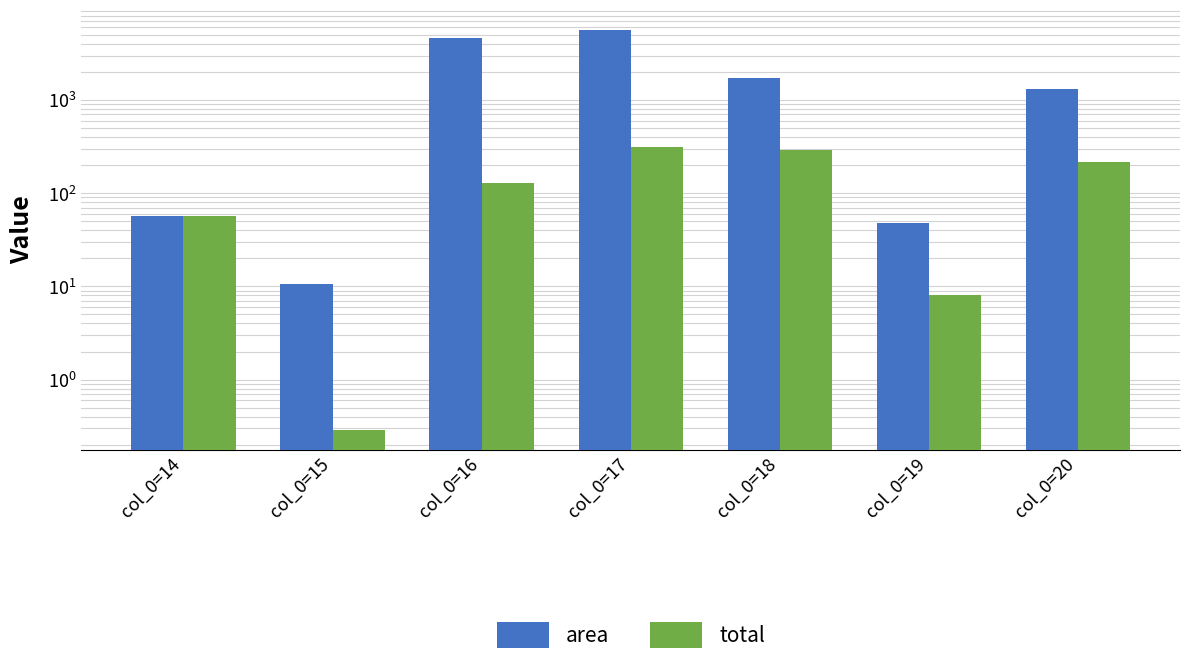

What are all the series names shown in the legend?

area, total